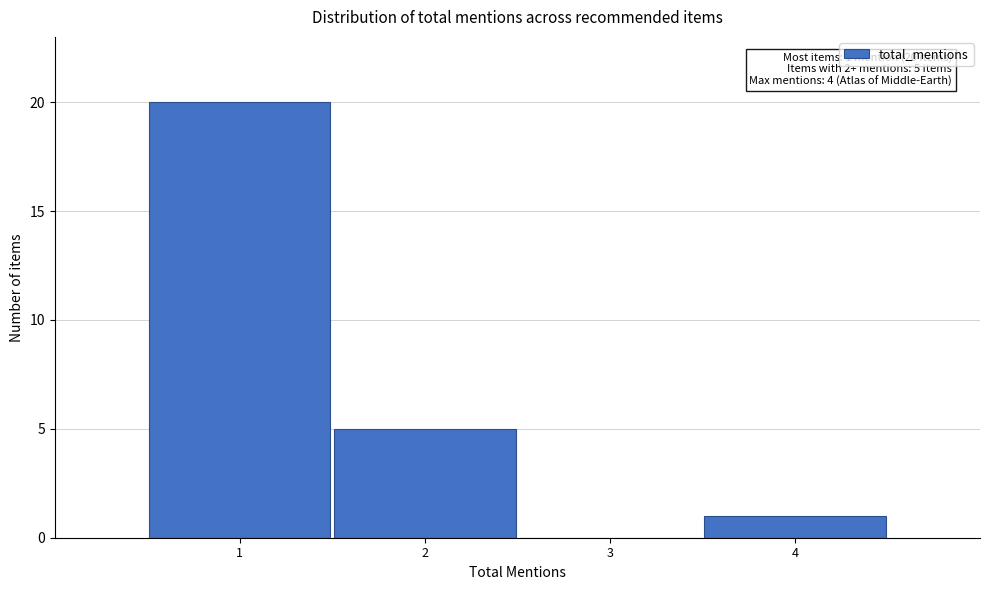

Which range on the x-axis has the tallest bar?

0.5 to 1.5